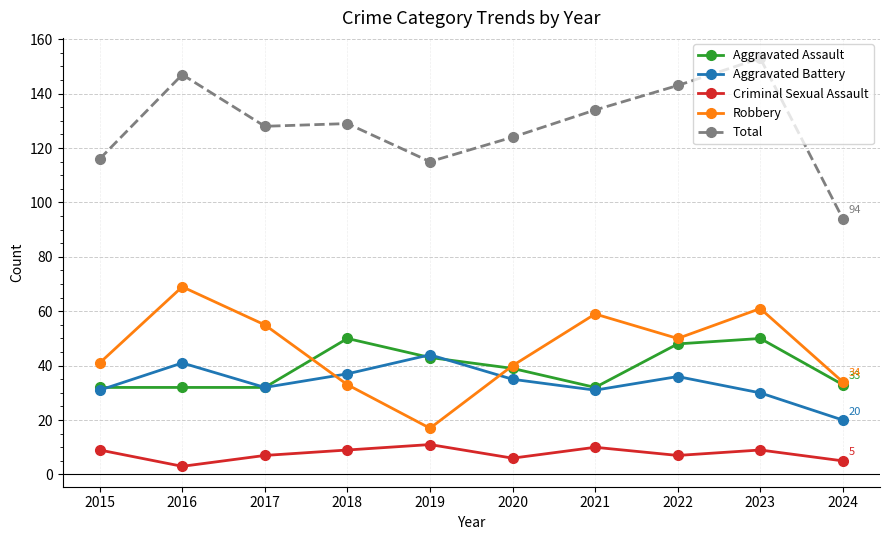

How many values in the Total series are below 129?

5